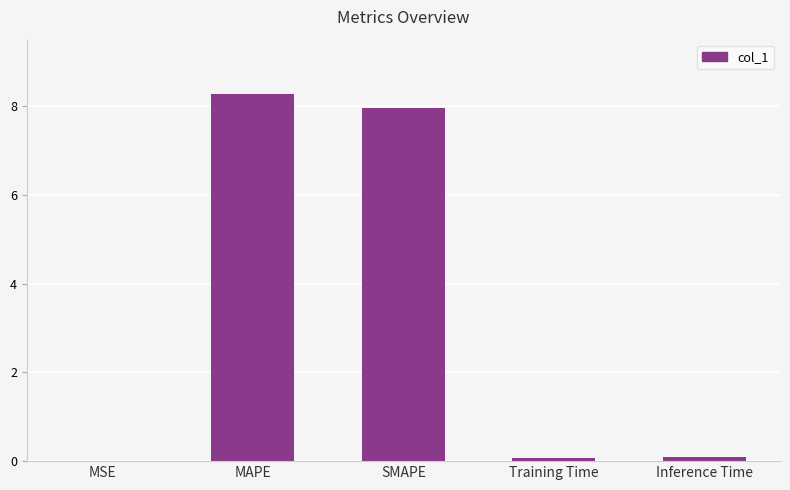

Between Inference Time and MAPE, which is larger?

MAPE